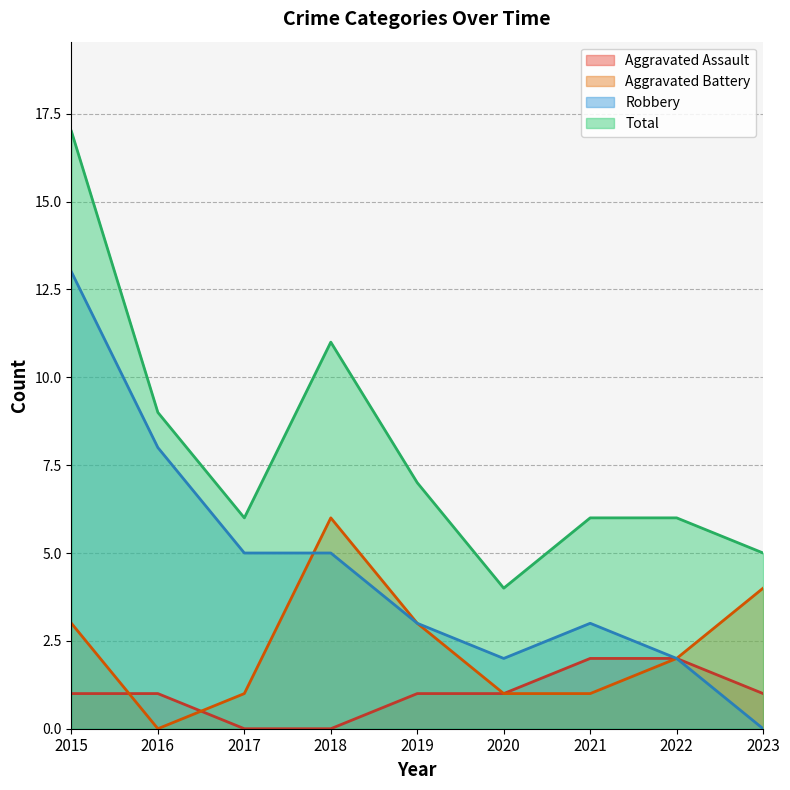

Rank the series by their maximum value, from highest to lowest.

Total, Robbery, Aggravated Battery, Aggravated Assault